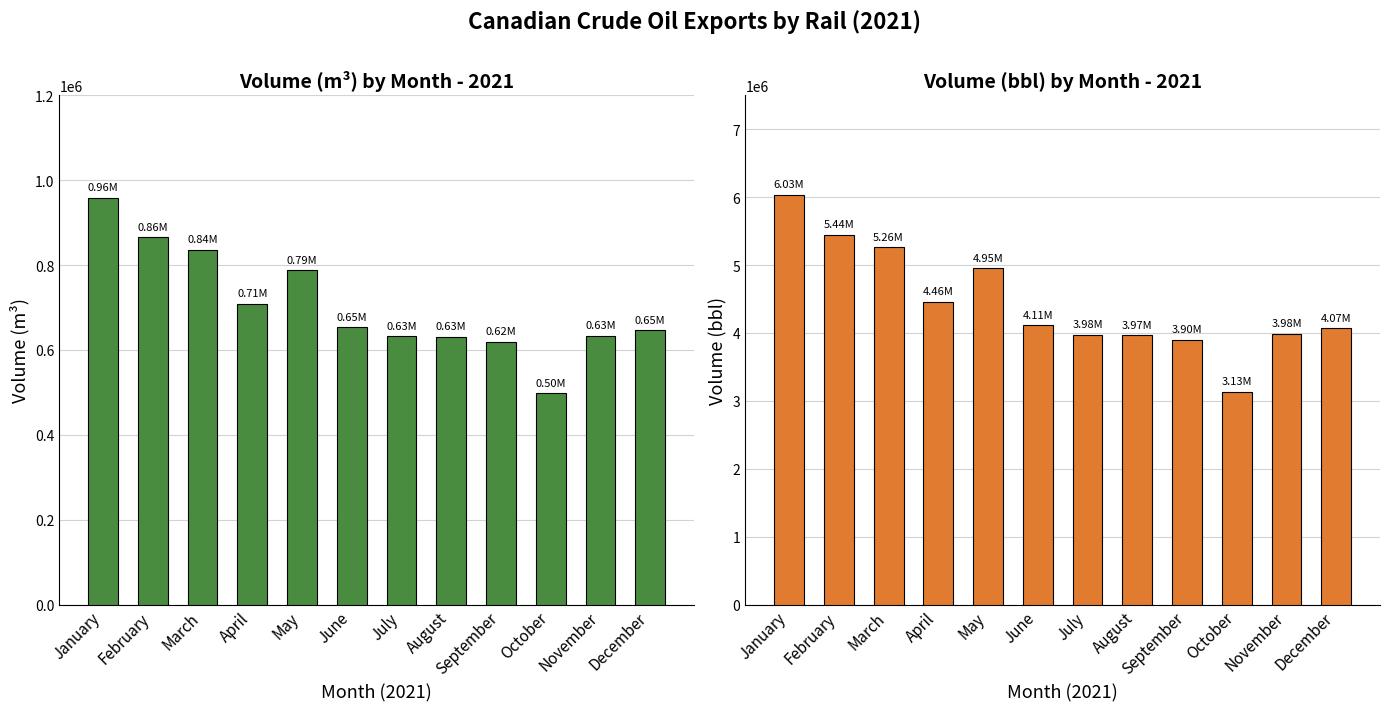

What is the lowest value of the Volume (bbl) series?

3132377.1